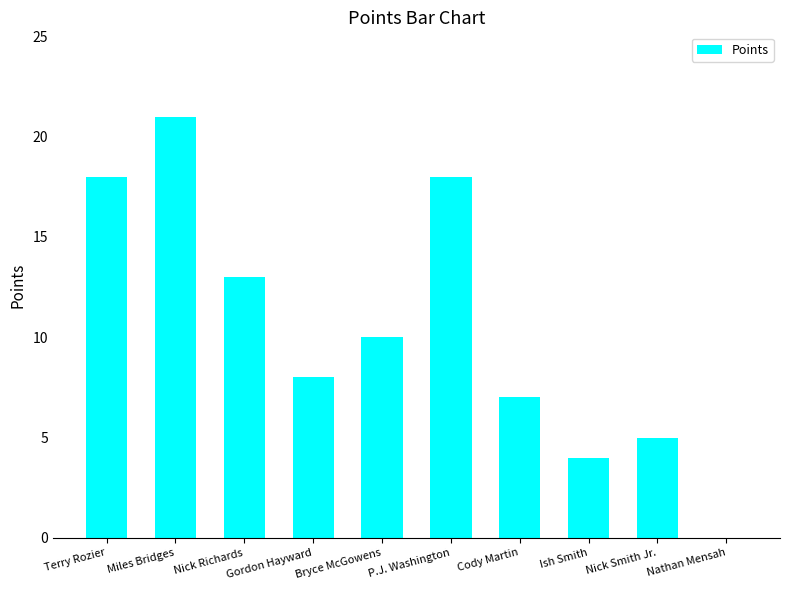

Where is the data nearest to the value 10?

Bryce McGowens